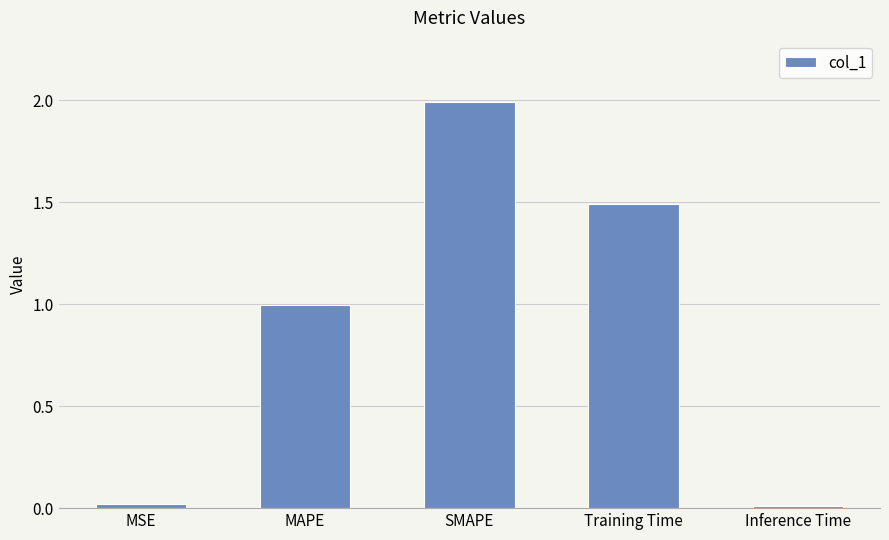

How many categories are shown in the chart?

5